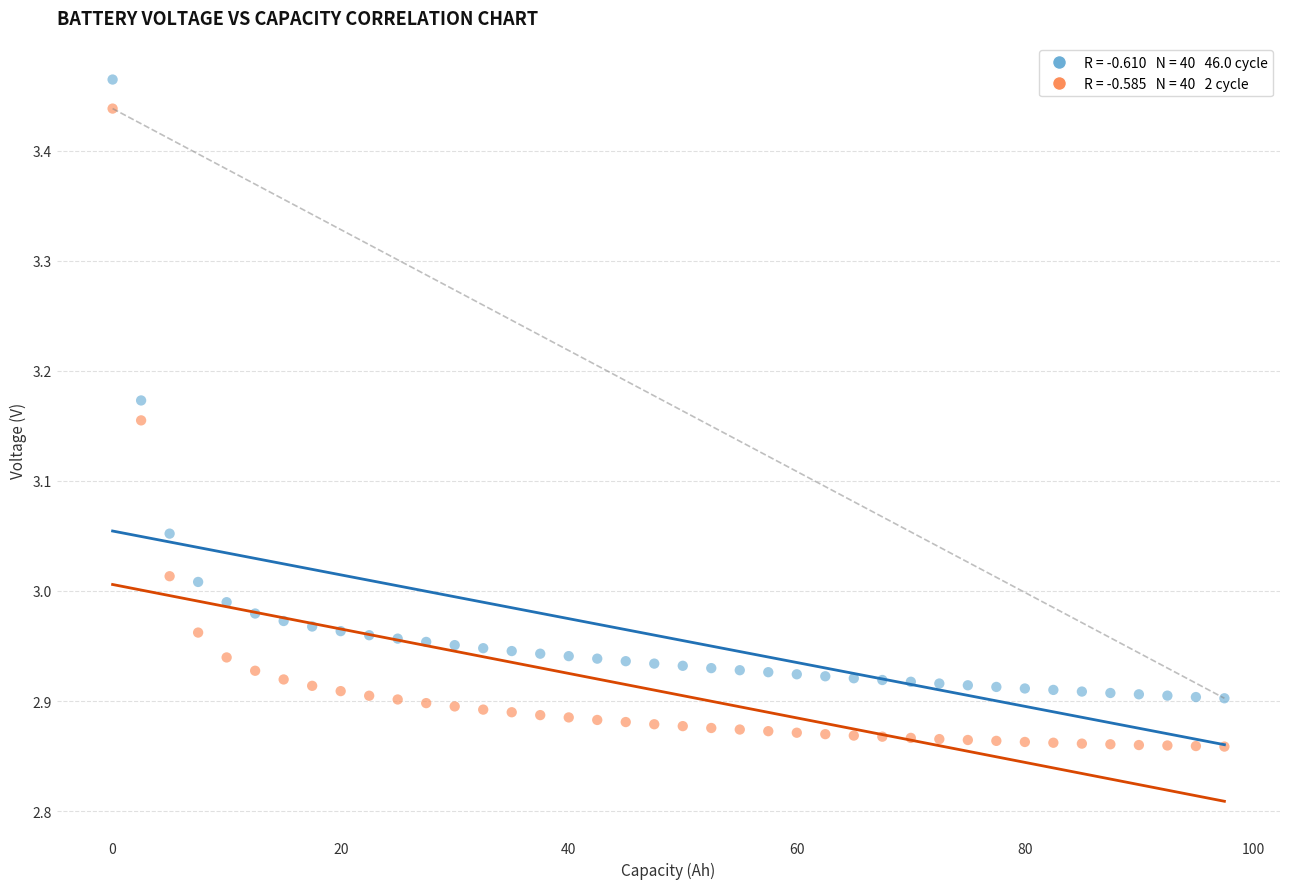

Across all data points, what is the range of X values (max minus min)?

97.5